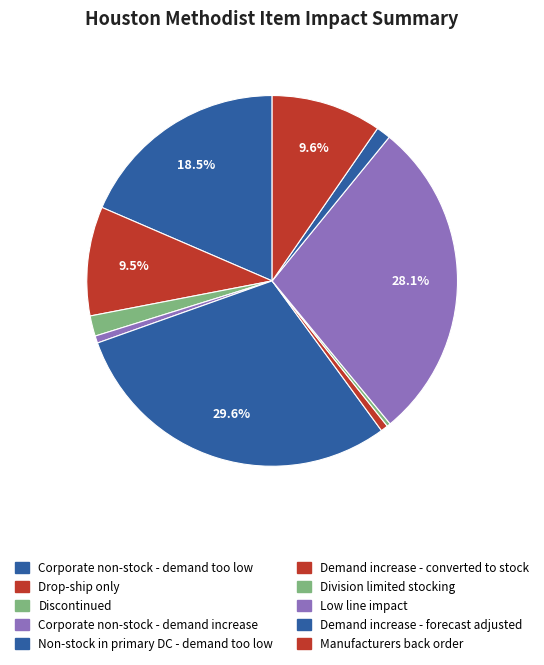

To the nearest percent, what is the combined percentage of Demand increase - converted to stock and Corporate non-stock - demand increase?

1%